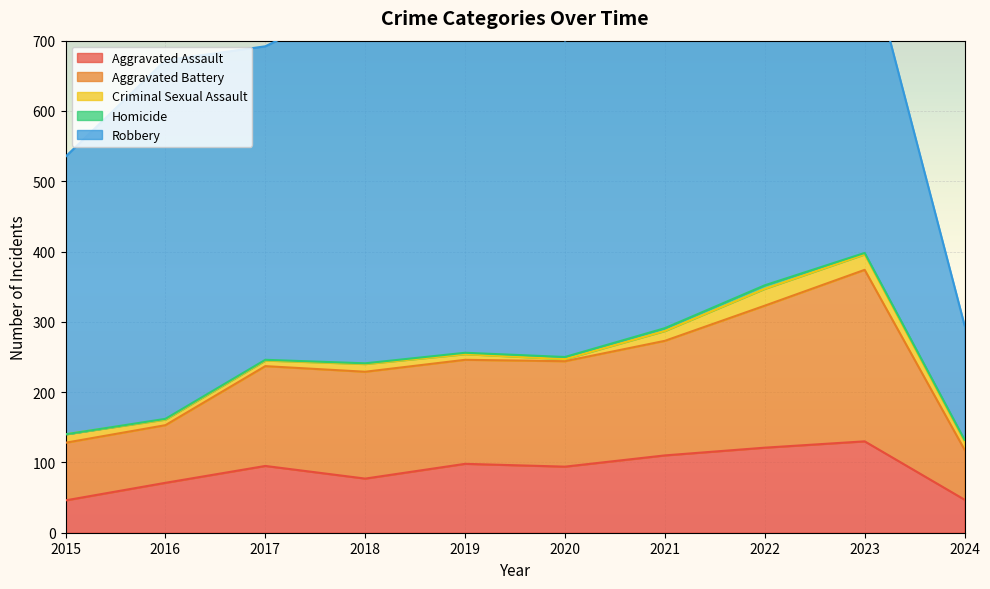

List the series in order of their peak value, highest first.

Robbery, Aggravated Battery, Aggravated Assault, Criminal Sexual Assault, Homicide